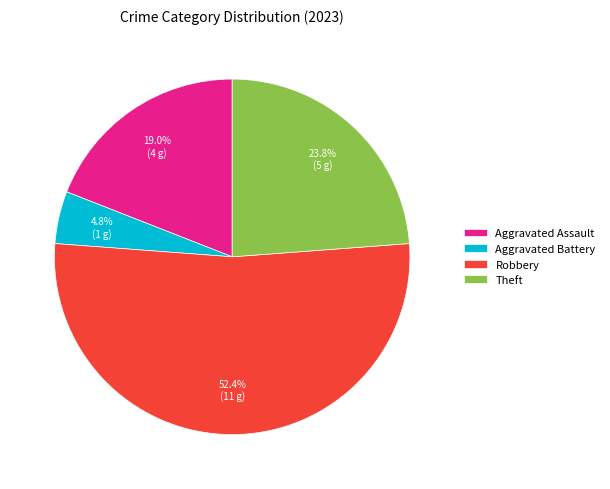

What portion of the pie excludes Aggravated Assault?

81.0%